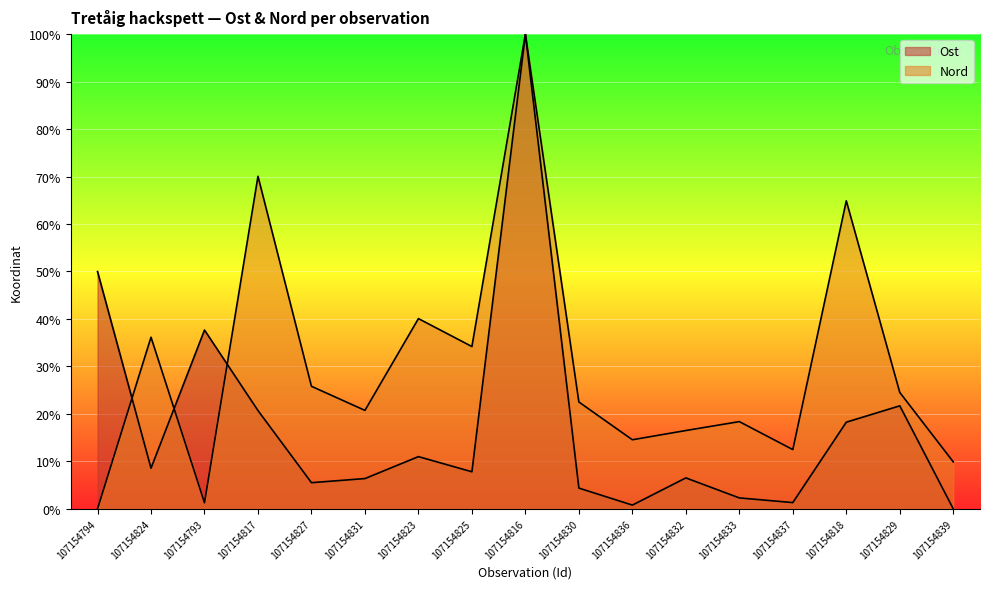

After their last crossing, which series has the higher values: Ost or Nord?

Nord